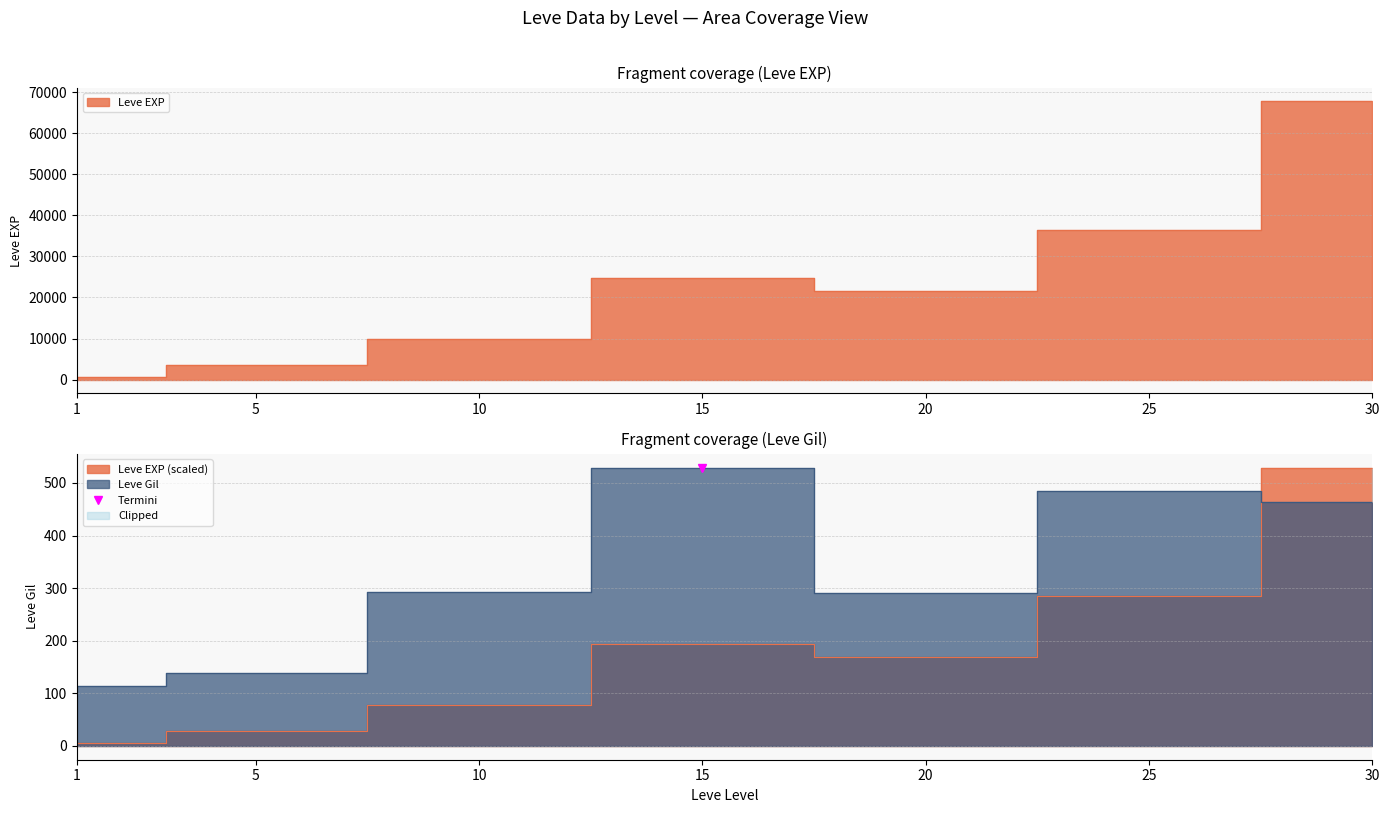

What is the difference between the highest and lowest values at 20?

121.3